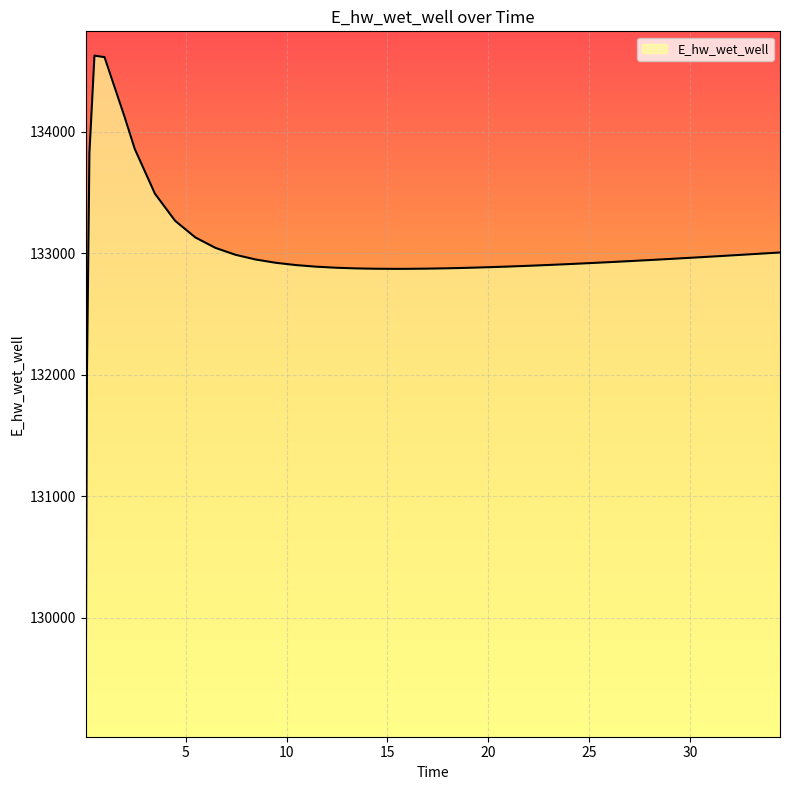

What is the smallest value displayed?

129070.3